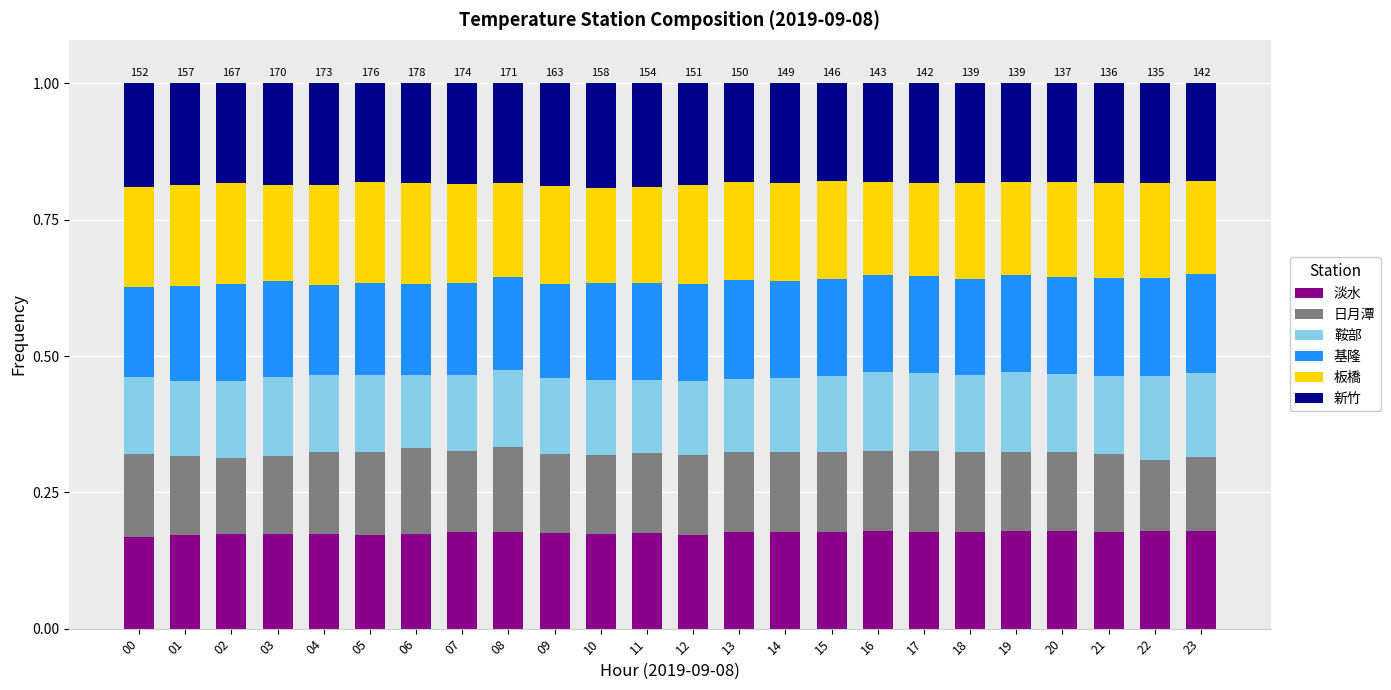

The value of 淡水 at 14 is 0.3. True or false?

False